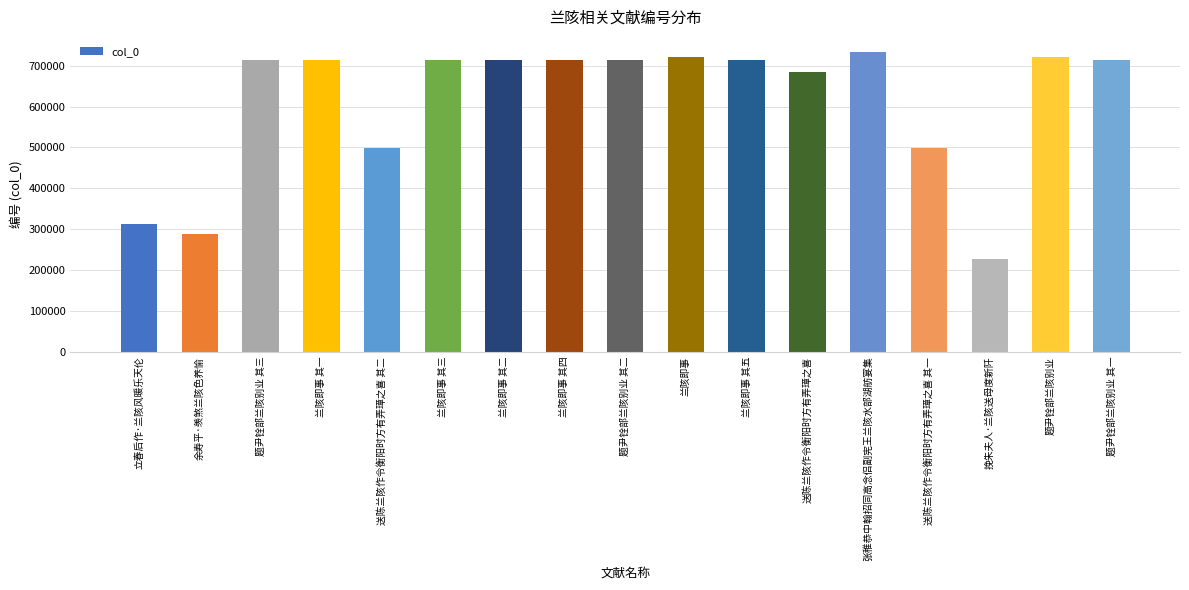

What is the difference between the second highest and minimum values?

493419